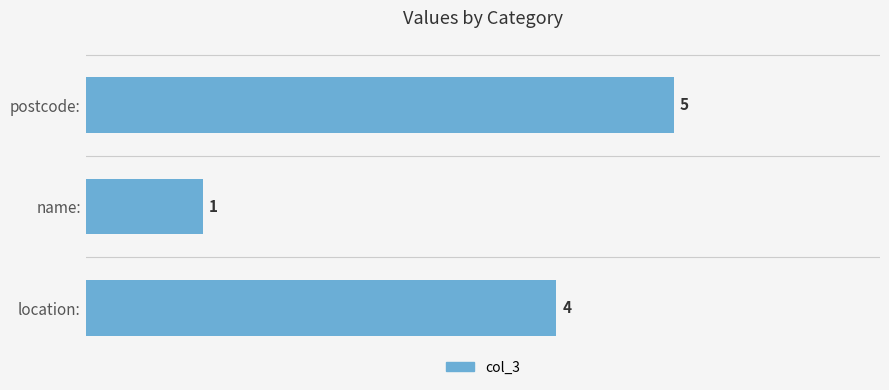

What is the difference between the values at location: and name:?

3